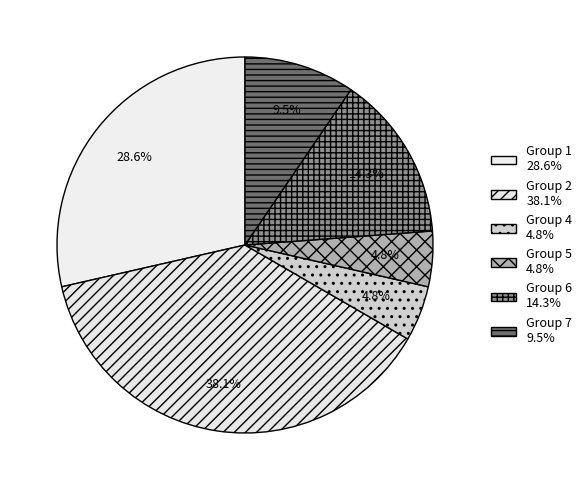

How many slices are in this pie chart?

6